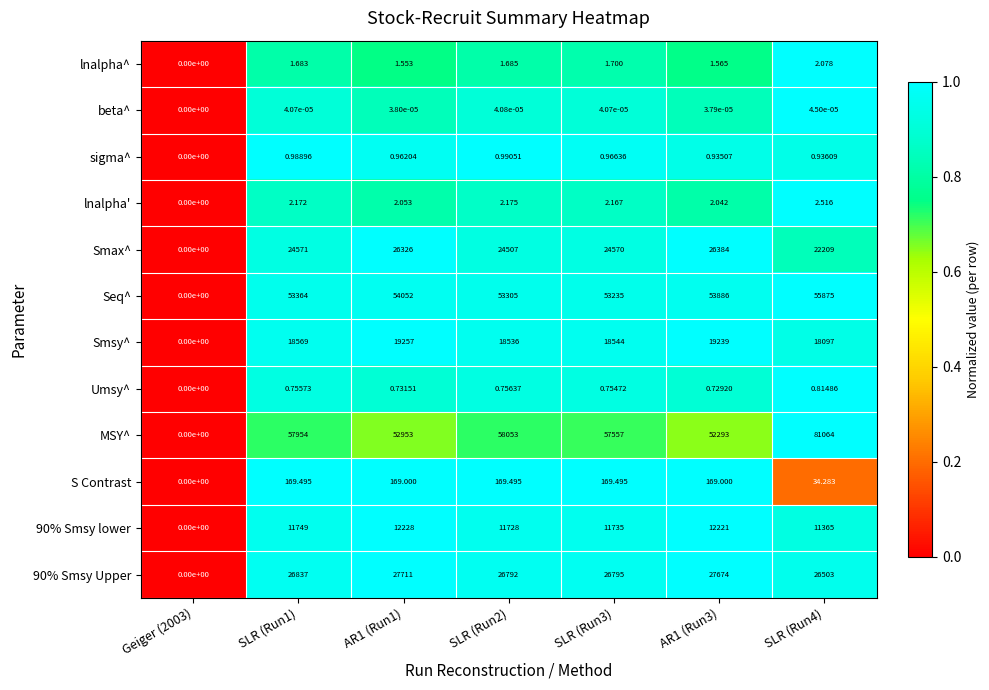

Which series has the largest range (max minus min)?

MSY^